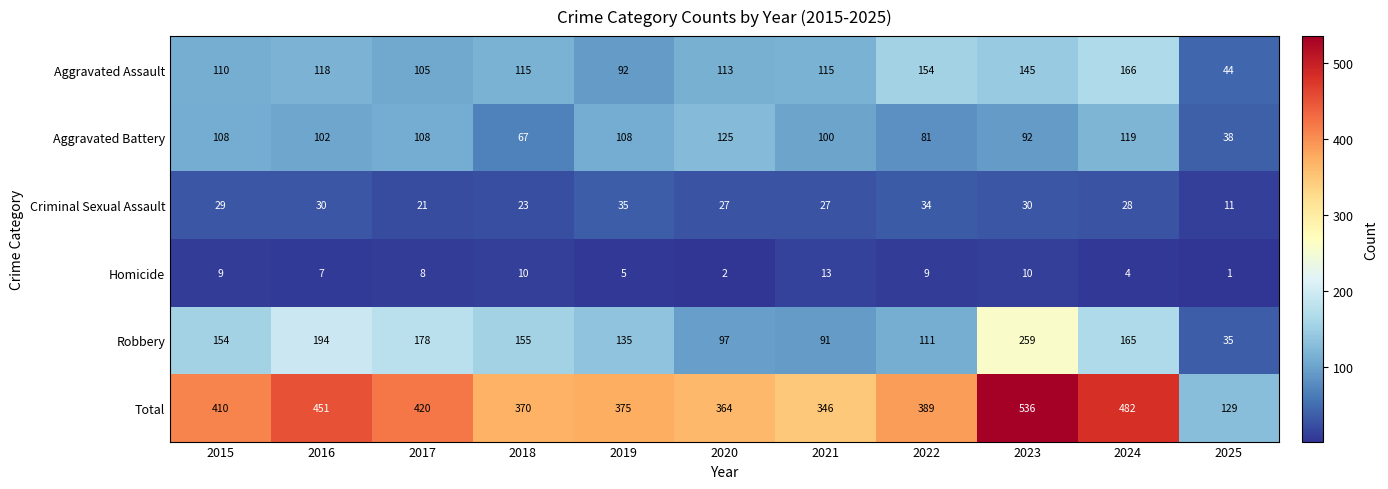

Rank the series by their maximum value, from lowest to highest.

Homicide, Criminal Sexual Assault, Aggravated Battery, Aggravated Assault, Robbery, Total